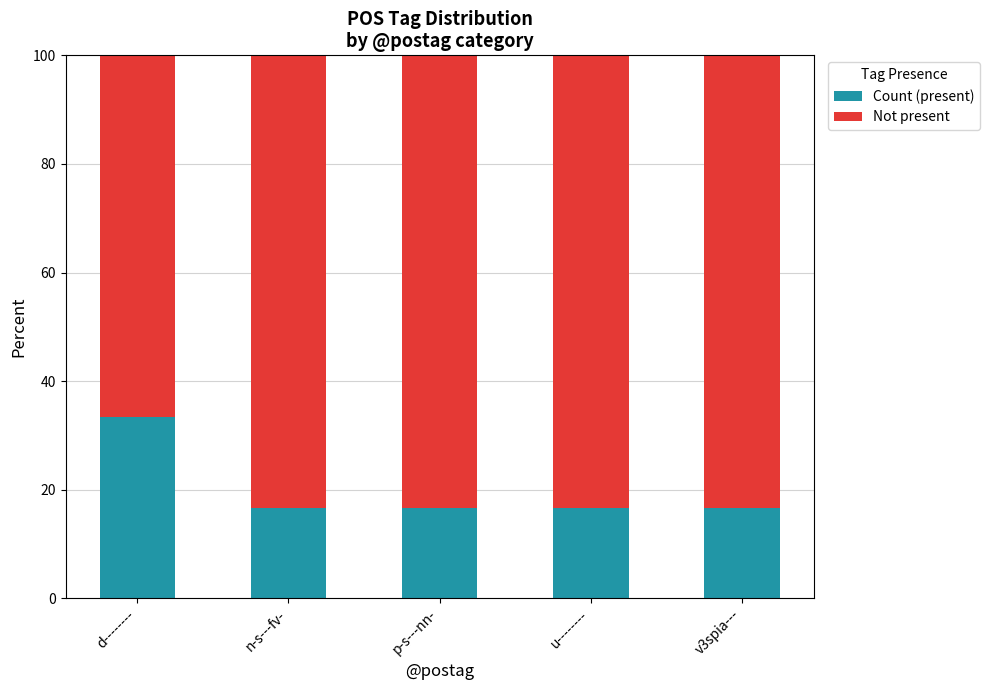

What is the total value across all series at n-s---fv-?

100.0